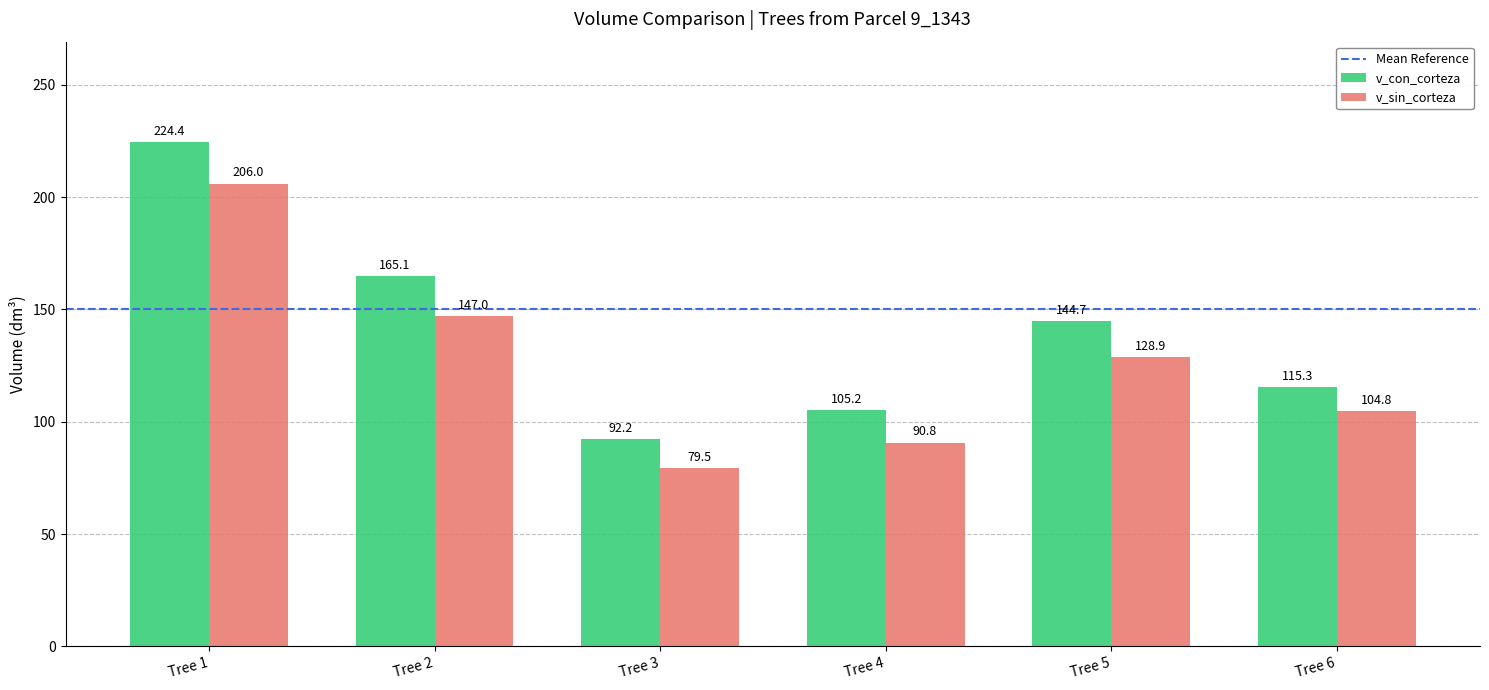

Reading left to right, what are all the values shown in this chart?

v_con_corteza: Tree 1=224.4	Tree 2=165.1	Tree 3=92.2	Tree 4=105.2	Tree 5=144.7	Tree 6=115.3
v_sin_corteza: Tree 1=206.0	Tree 2=147.0	Tree 3=79.5	Tree 4=90.8	Tree 5=128.9	Tree 6=104.8